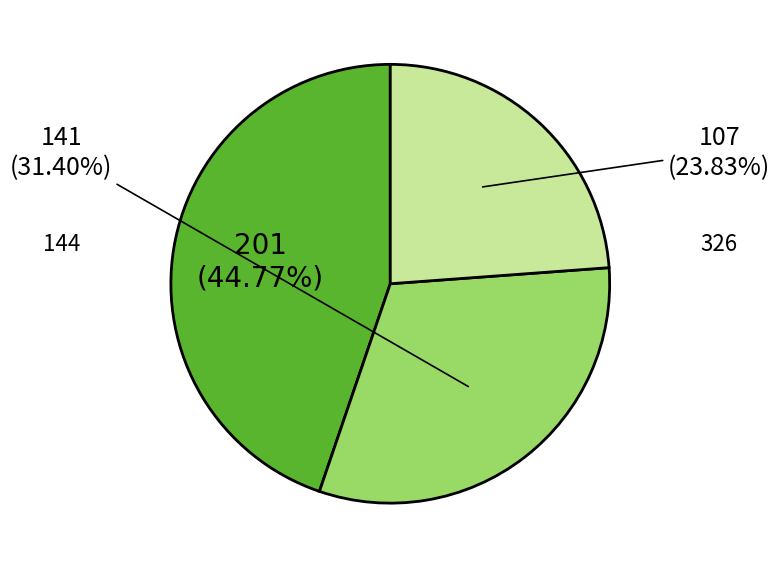

Is there a majority slice in this chart?

No